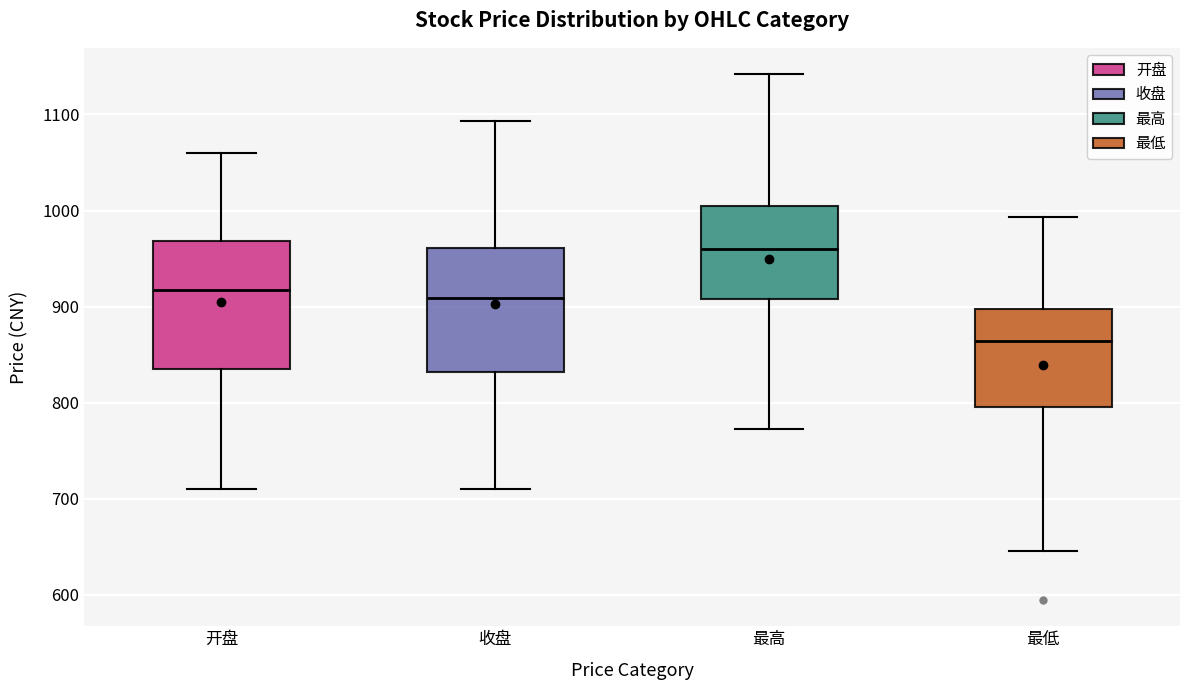

Reading left to right, transcribe this box plot: for each box, give where its median line is, the range the box spans, and where its two whiskers end, as read against the y-axis. The values are not printed on the chart, so give them approximately, as read against the axis.

开盘: median 920, box 840 to 970, whiskers 710 to 1060
收盘: median 910, box 830 to 960, whiskers 710 to 1090
最高: median 960, box 910 to 1000, whiskers 770 to 1140
最低: median 860, box 800 to 900, whiskers 650 to 990